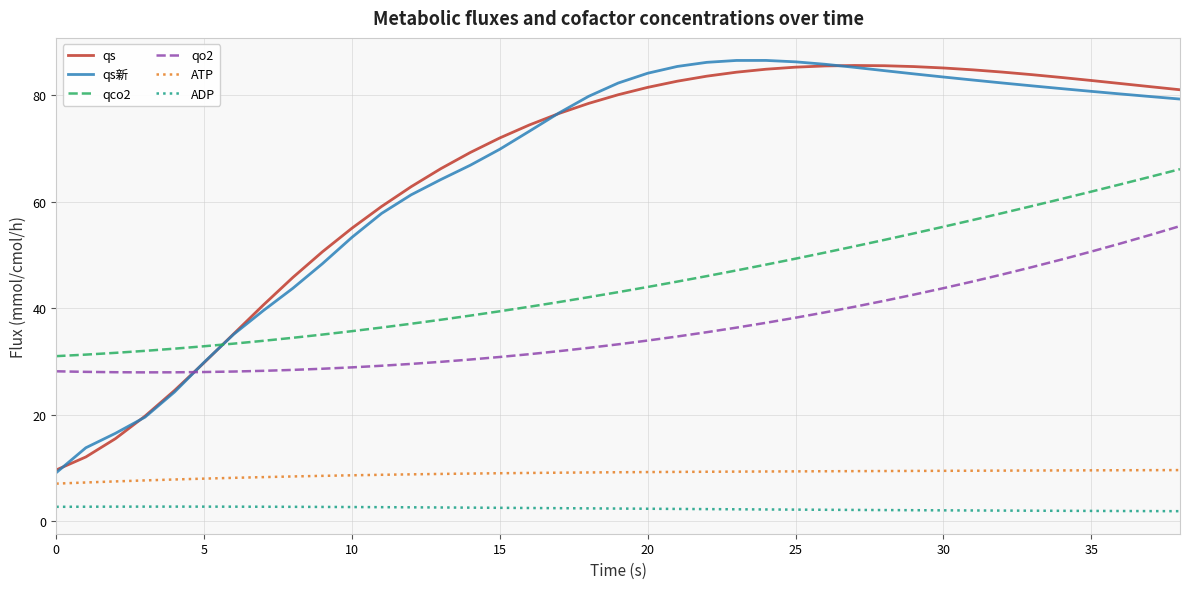

Is this an area chart (filled region under the line)?

No